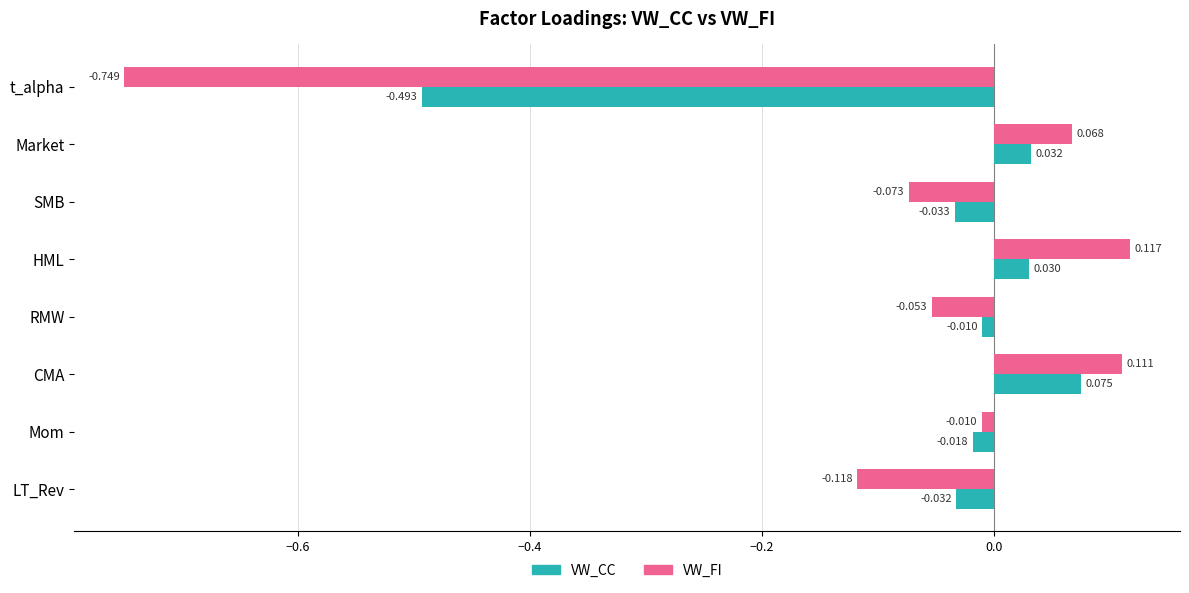

Between RMW and CMA, which series saw the biggest shift?

VW_FI